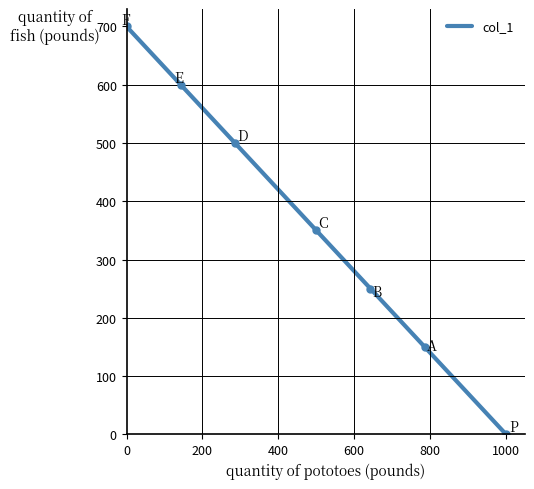

Reading left to right, transcribe all the data shown in this chart.

700.0	650.0	600.0	550.0	500.0	450.0	400.1	350.0	300.1	250.0	200.2	150.1	100.0	50.2	0.0